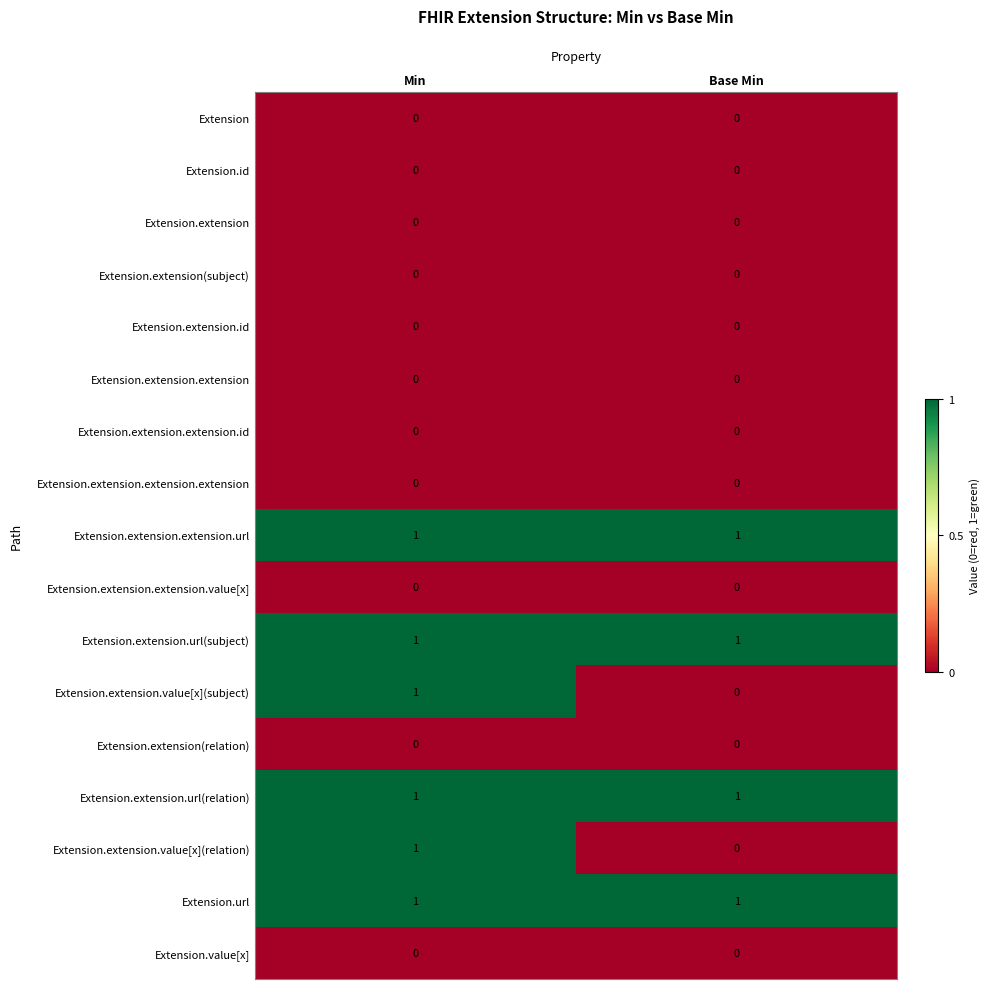

What is the difference between the highest and lowest values at Base Min?

1